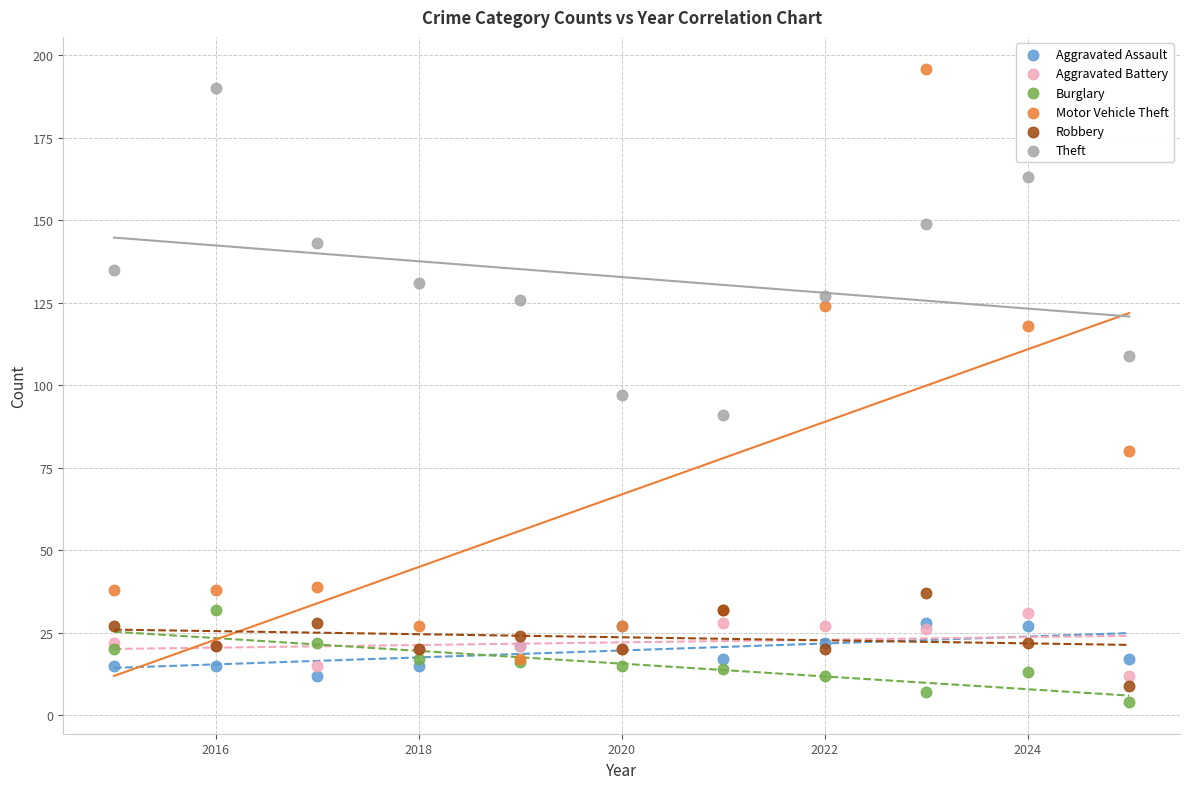

Across all series, what Y value is closest to 100?

97